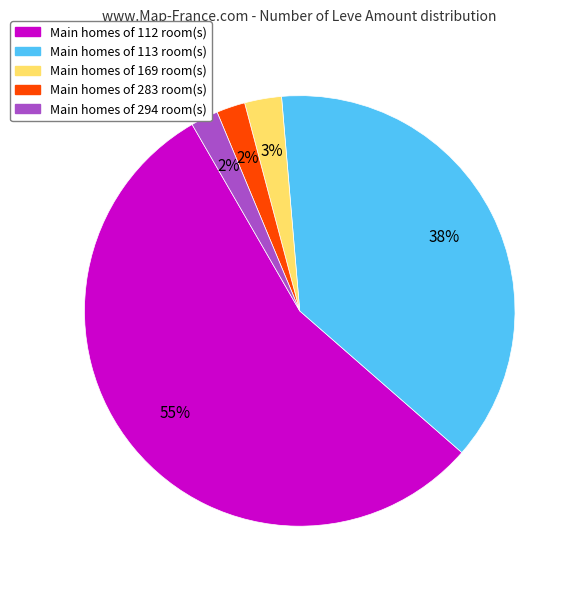

To the nearest percent, what is the average slice percentage?

20%